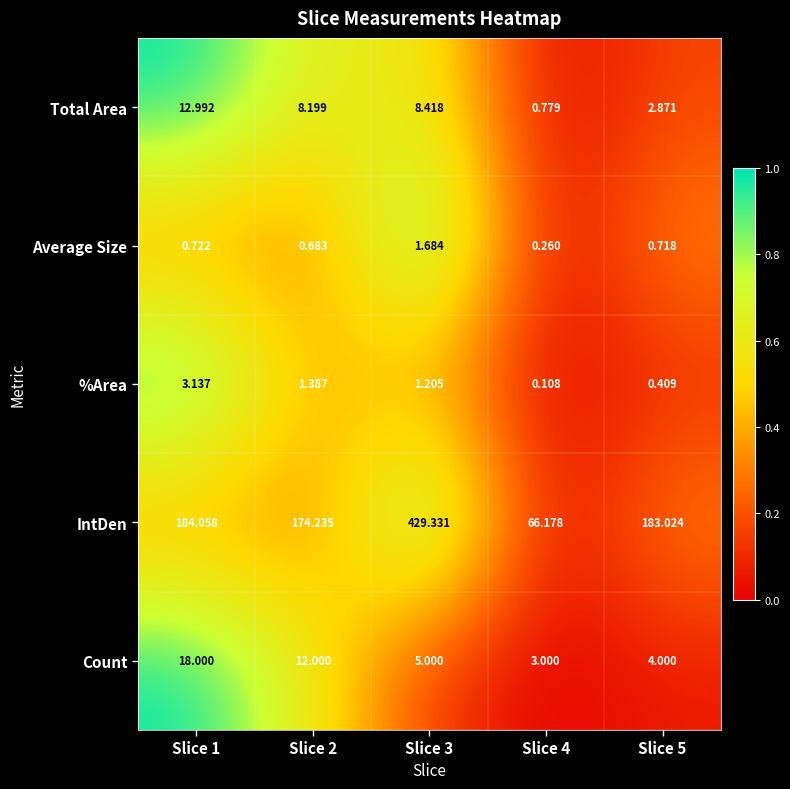

Rank the series at Slice 1 from lowest to highest value.

Average Size, %Area, Total Area, Count, IntDen